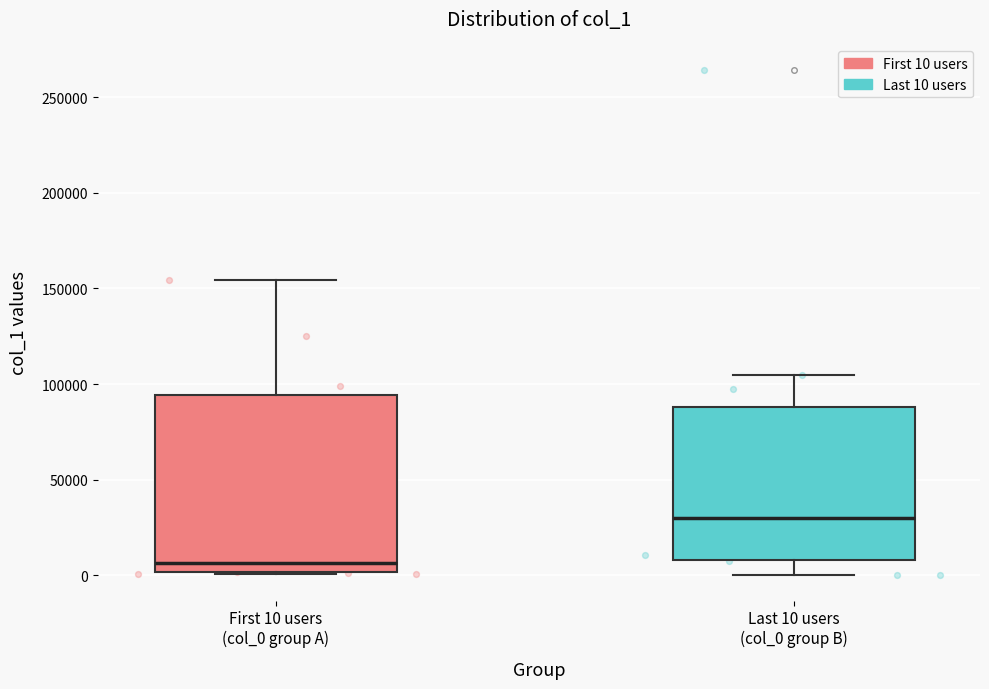

Comparing the boxes themselves (not the whiskers), which one is the tallest?

First 10 users (col_0 group A)